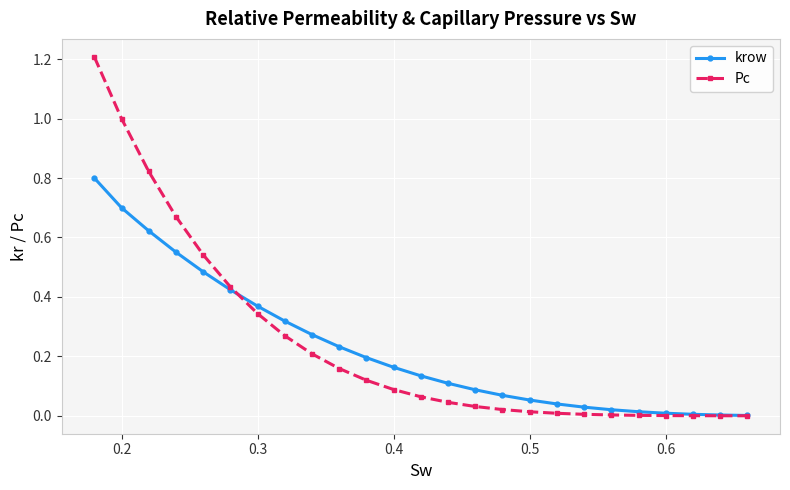

Rank the series by their average value, from highest to lowest.

Pc, krow